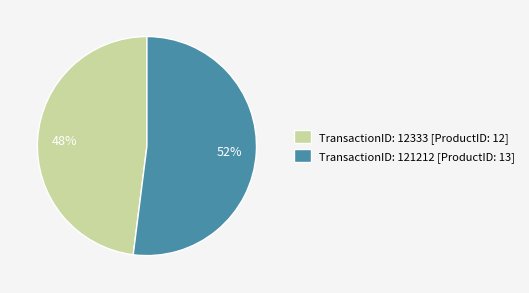

What is the largest slice in the pie chart?

TransactionID: 121212 [ProductID: 13]